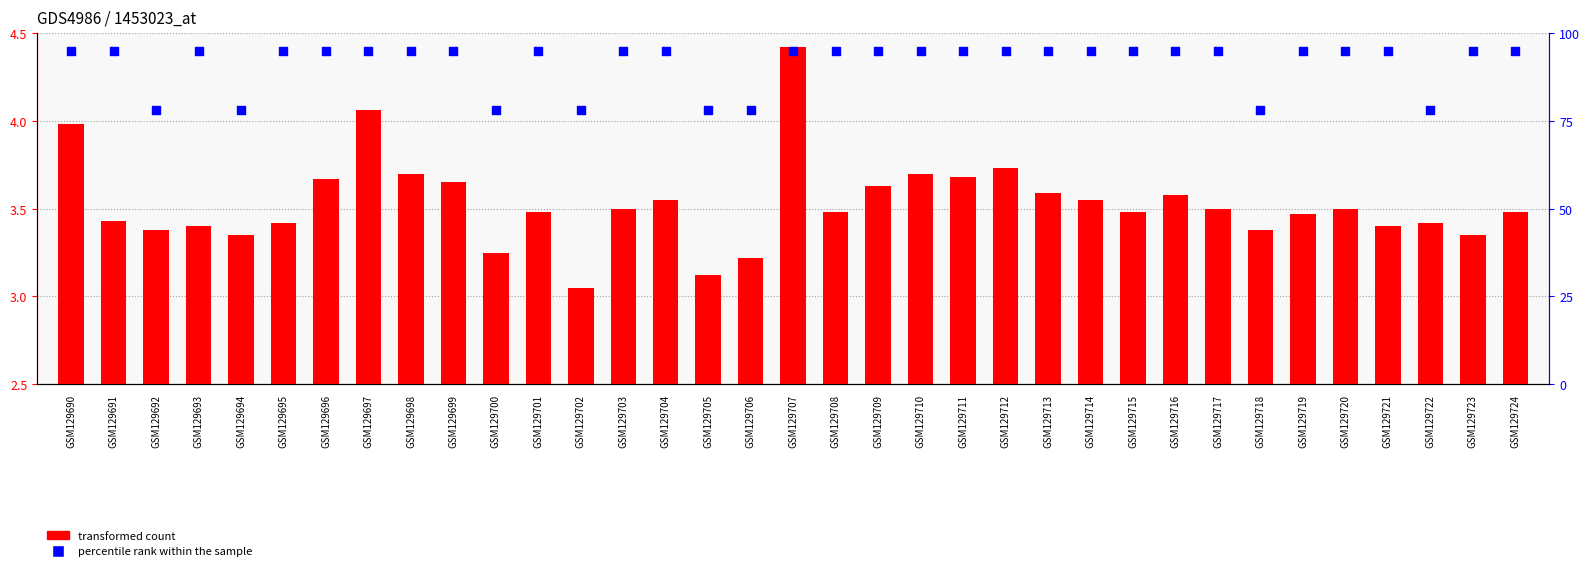

What are all the series names shown in the legend?

transformed count, percentile rank within the sample